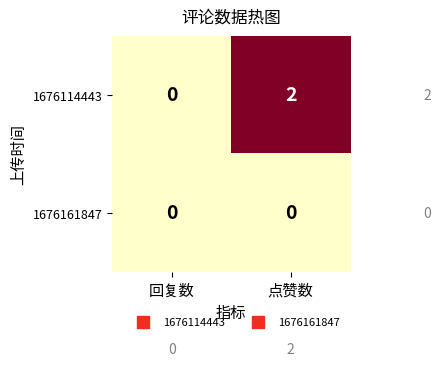

Which series has the largest range (max minus min)?

1676114443